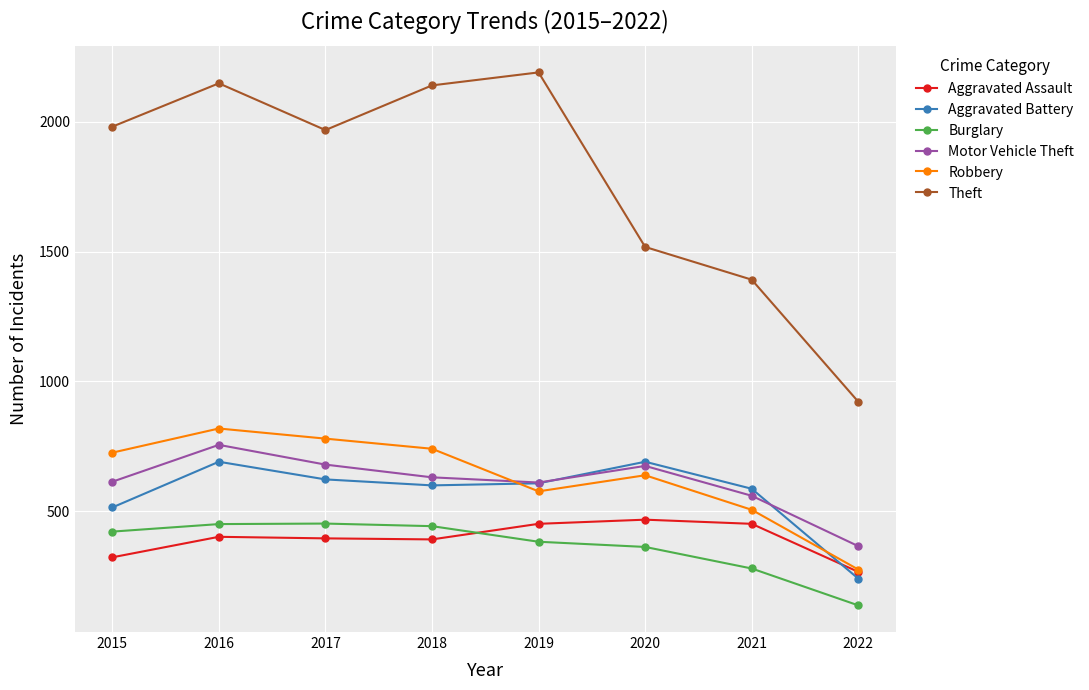

At which category is the sum across all series the highest?

2016